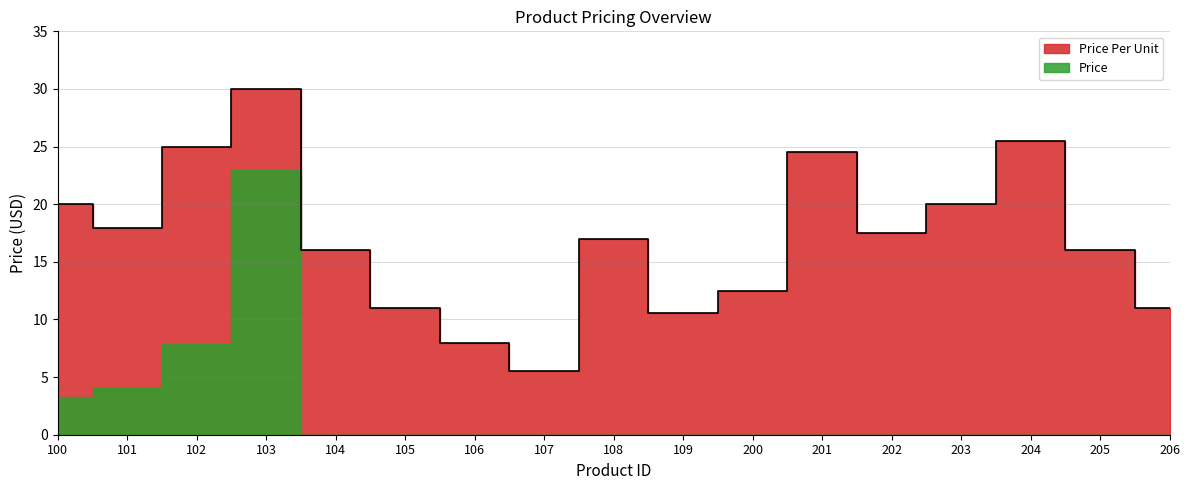

Rank the categories by value from lowest to highest.

107, 106, 109, 105, 206, 200, 104, 205, 108, 202, 101, 100, 203, 201, 102, 204, 103